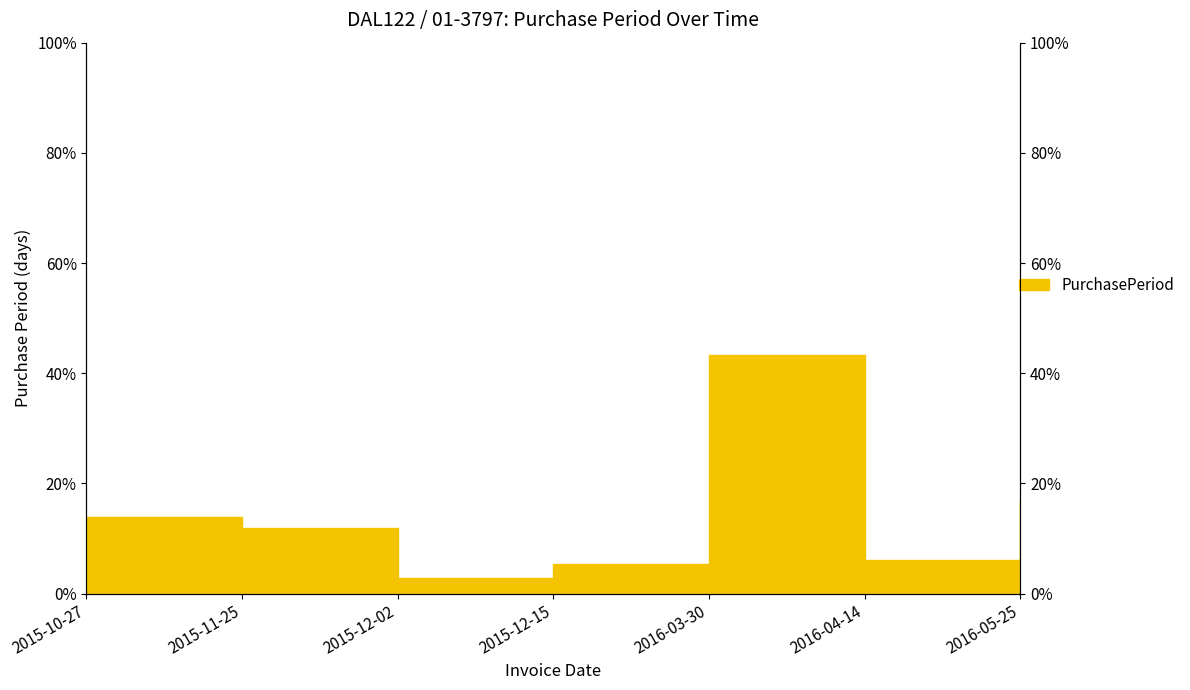

What position from the right is 2015-11-25?

6